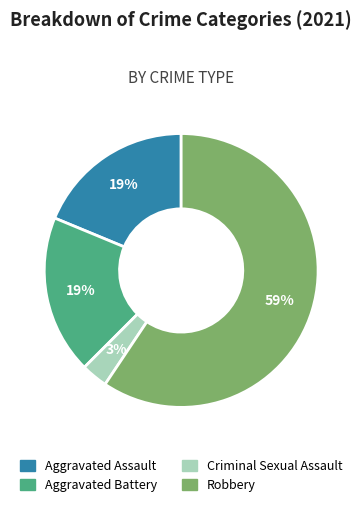

To the nearest percent, what is the combined percentage of Aggravated Battery and Criminal Sexual Assault?

22%